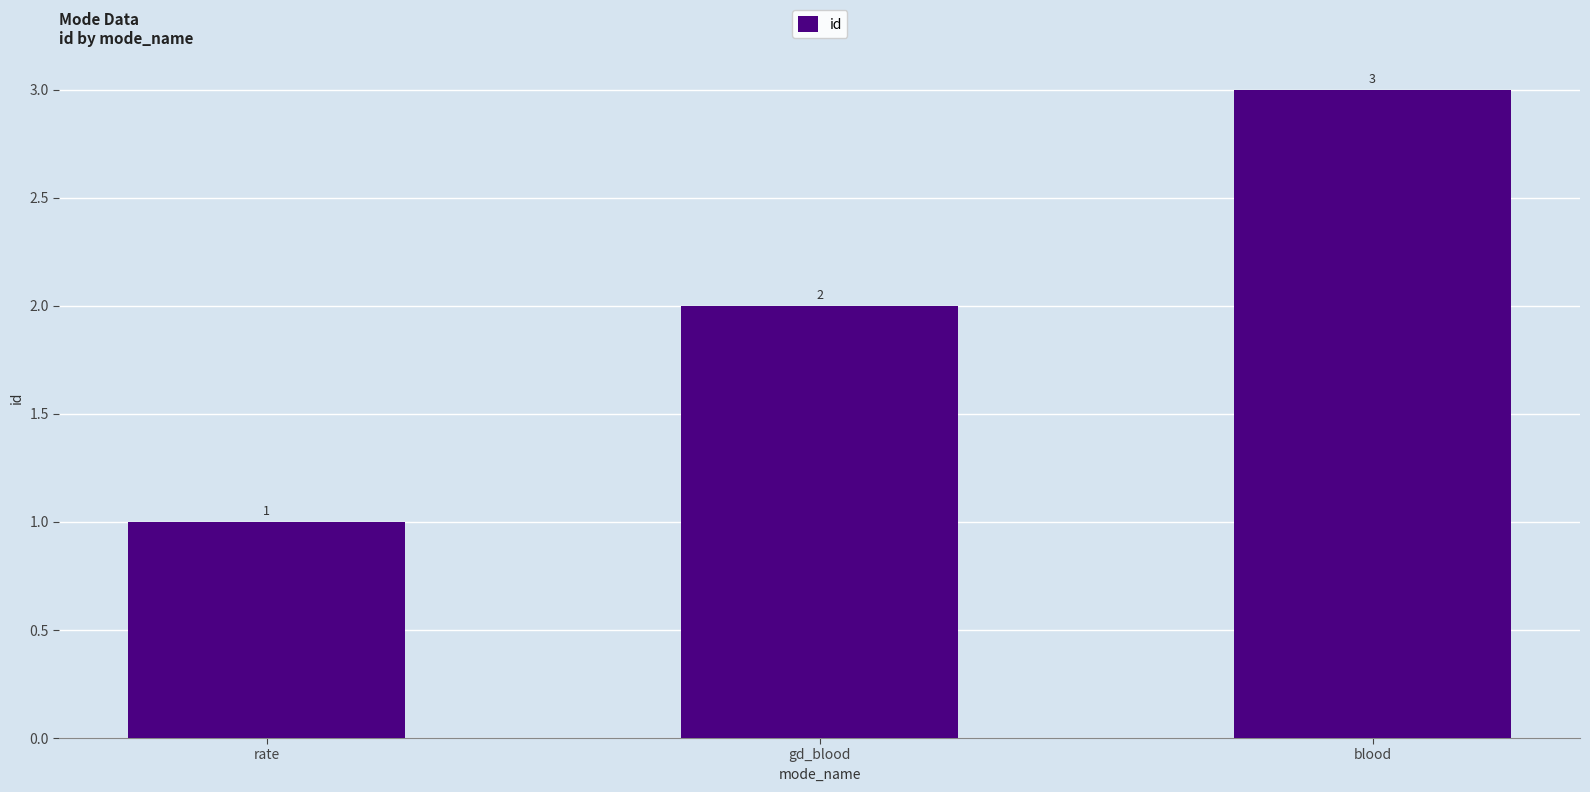

The chart shows a value of 3 at gd_blood. True or false?

False